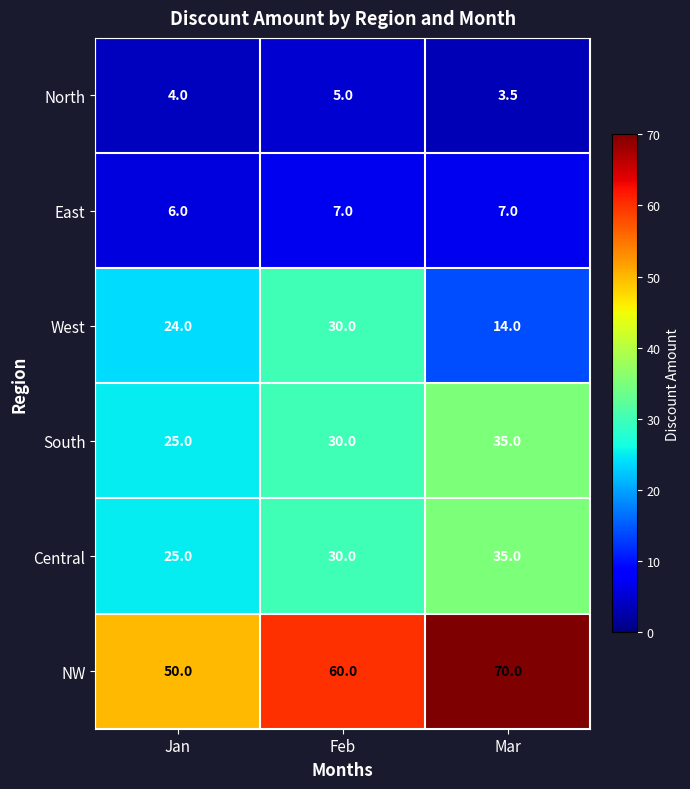

Where is North nearest to the value 4?

Jan